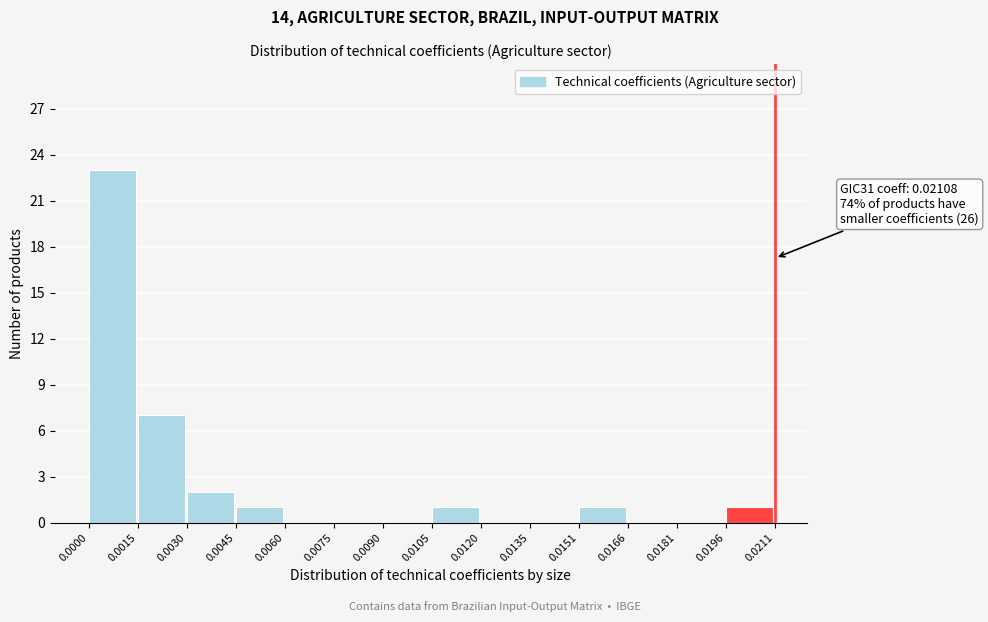

Which range on the x-axis has the tallest bar?

0.0000 to 0.0015